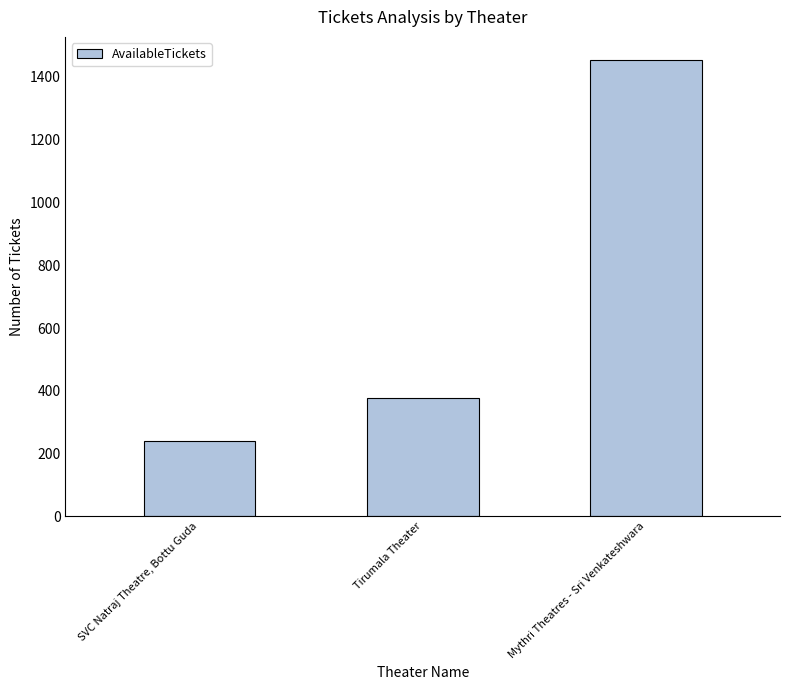

Count the number of categories in the chart.

3